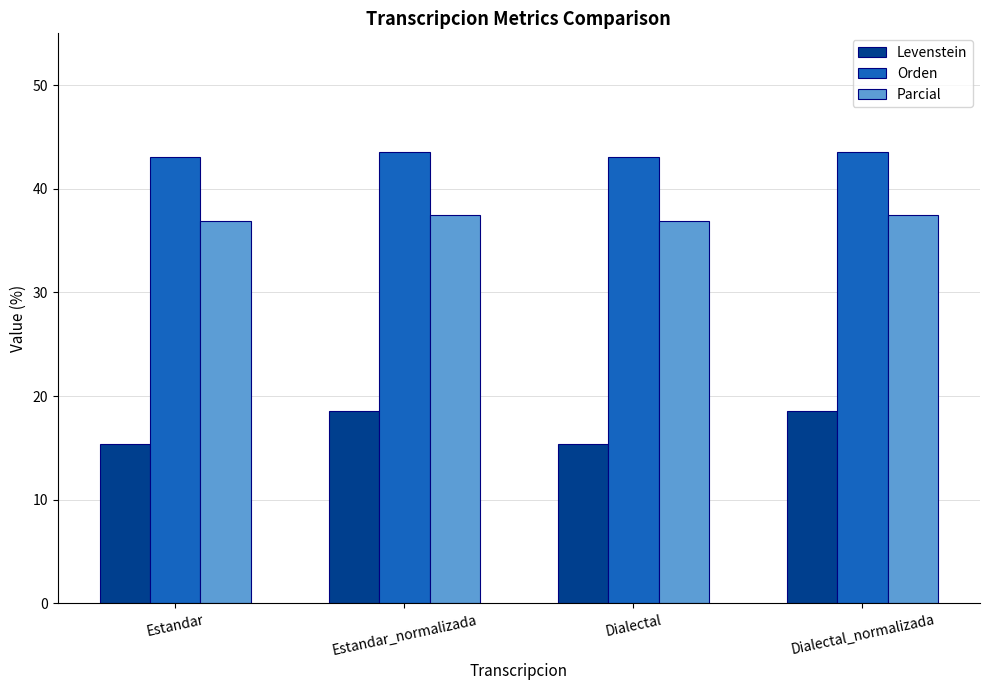

What is the approximate value of Orden at Dialectal_normalizada?

43.6